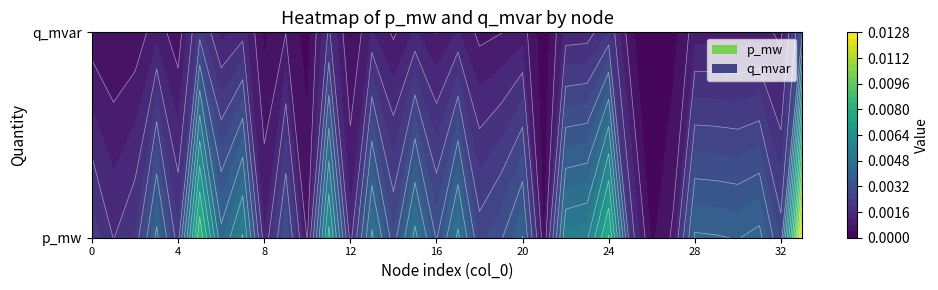

Count the number of data series in this chart.

2